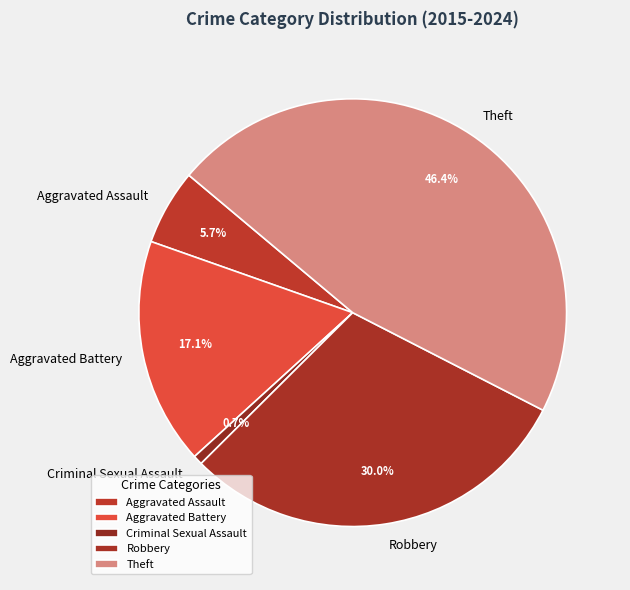

What is the largest slice in the pie chart?

Theft